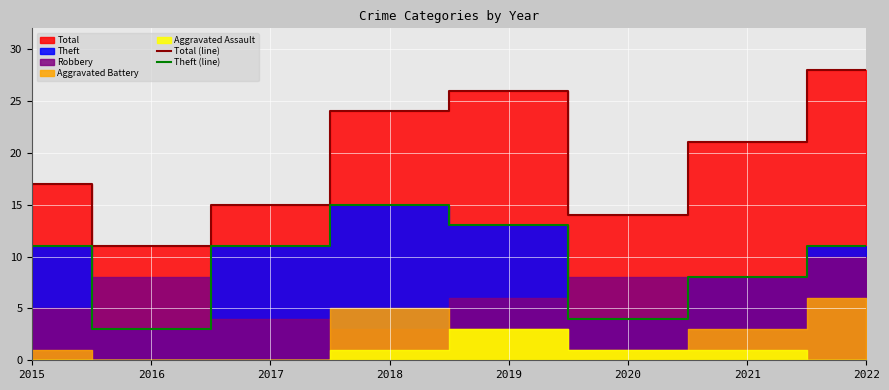

Which category has the lowest value across all series?

2016